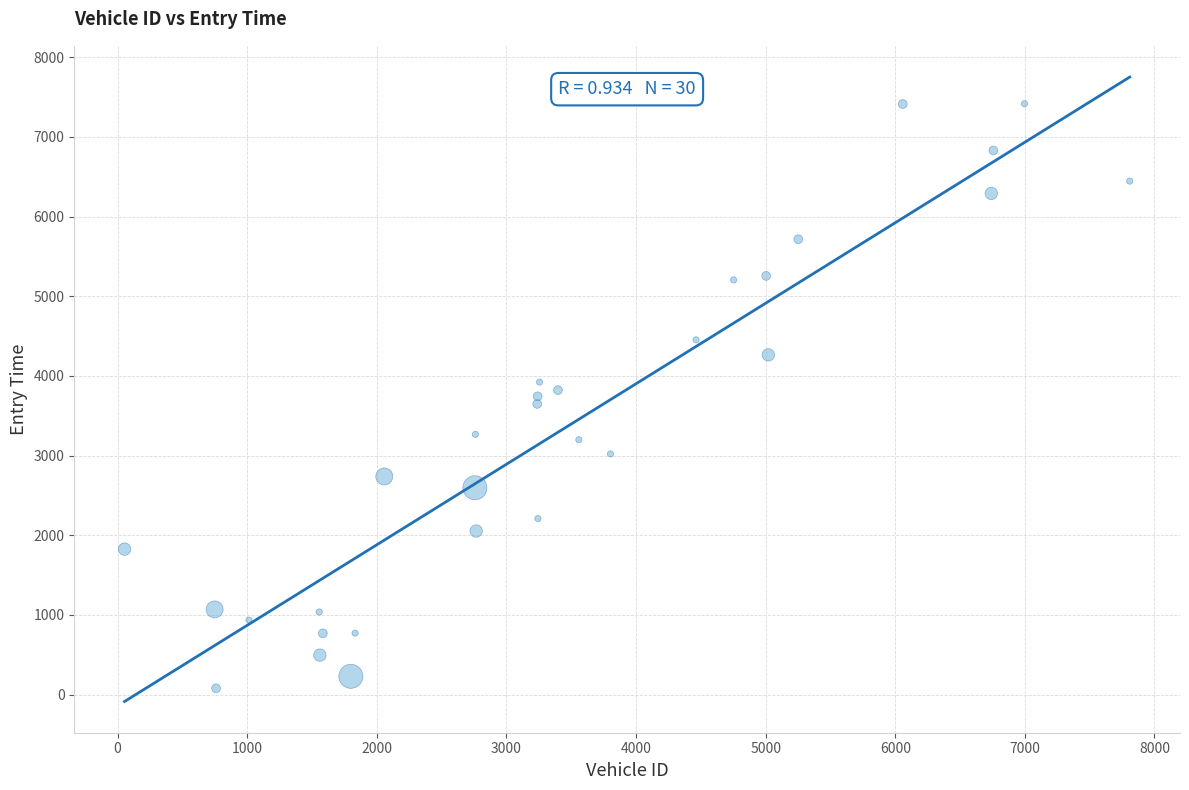

What is the range of Y values (max minus min)?

7336.5